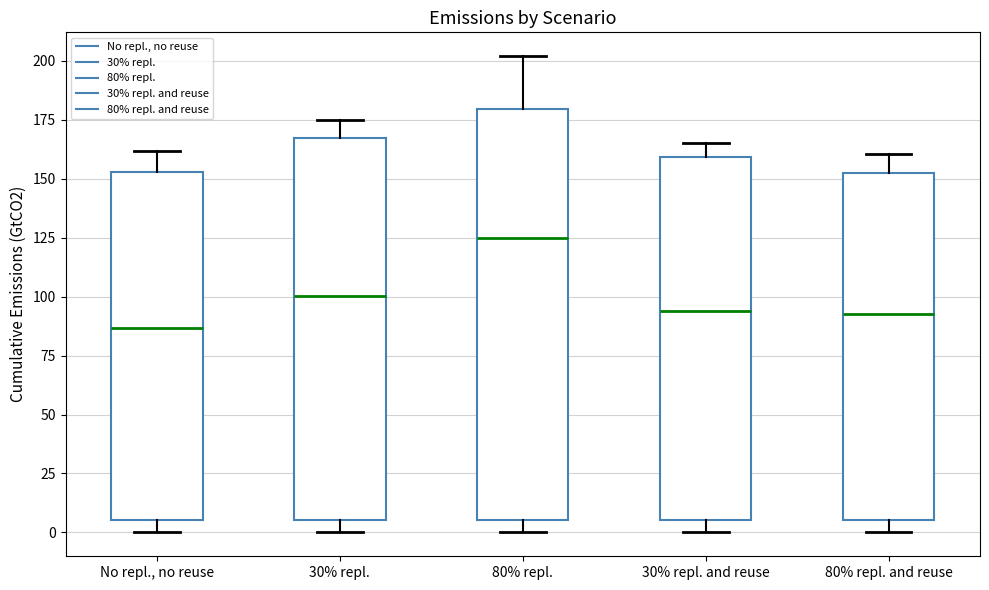

Reading left to right, read every box against the y-axis: the position of its median line, the range the box covers, and the ends of its whiskers. The values are not printed on the chart, so give them approximately, as read against the axis.

No repl., no reuse: median 85, box 5 to 155, whiskers 0 to 160
30% repl.: median 100, box 5 to 165, whiskers 0 to 175
80% repl.: median 125, box 5 to 180, whiskers 0 to 200
30% repl. and reuse: median 95, box 5 to 160, whiskers 0 to 165
80% repl. and reuse: median 95, box 5 to 150, whiskers 0 to 160